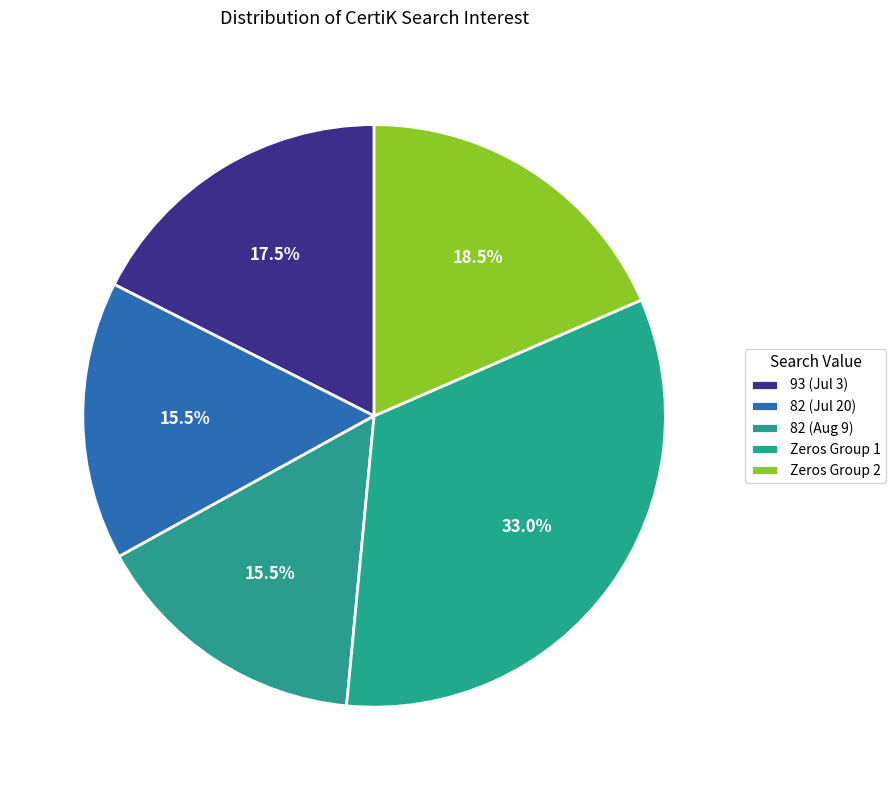

How many segments does this pie chart have?

5